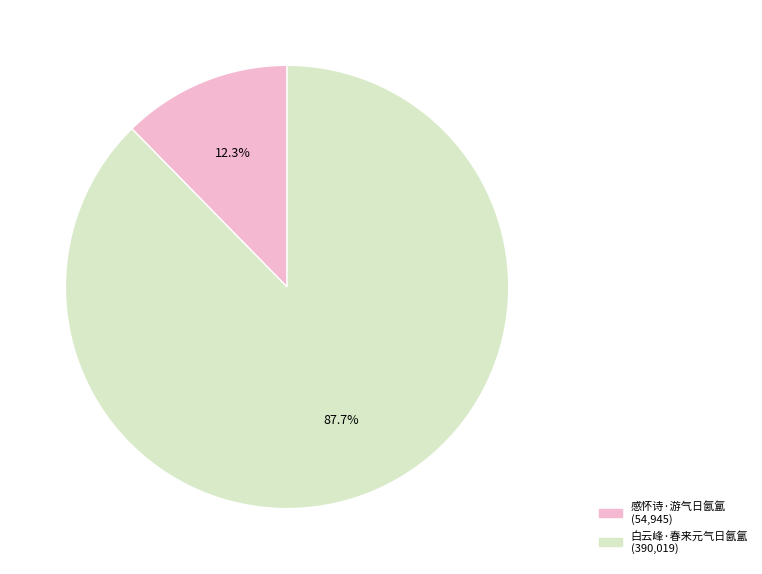

True or false: 感怀诗·游气日氤氲 accounts for 6% of the total.

False